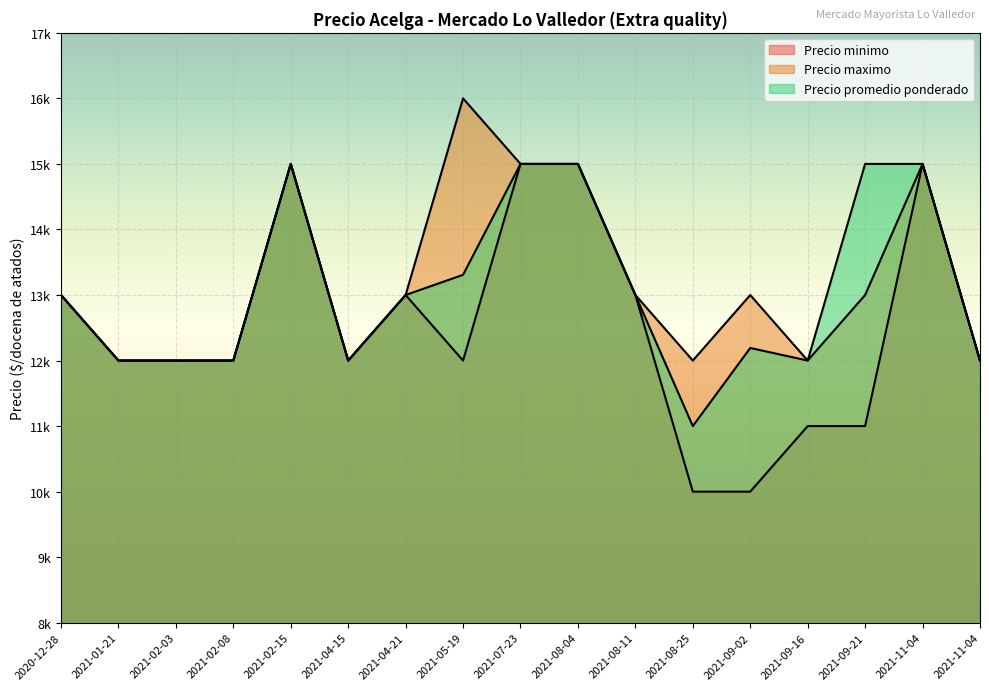

At which label does Precio minimo reach its minimum?

2021-08-25